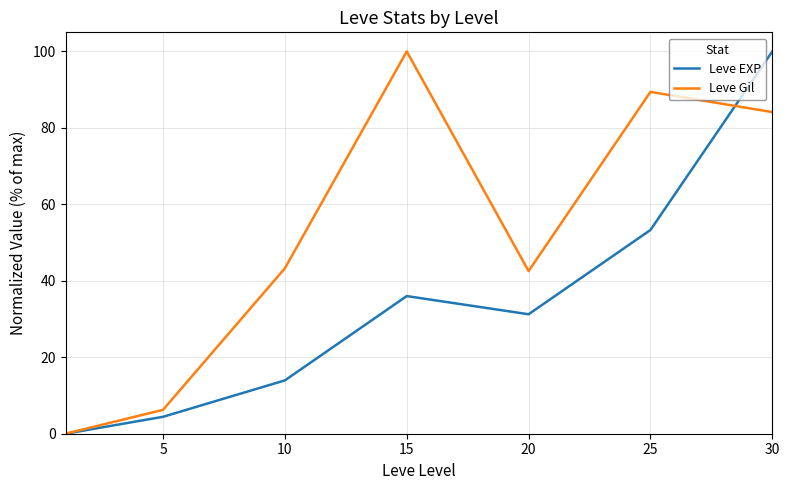

List the series in order of their overall mean, lowest first.

Leve EXP, Leve Gil